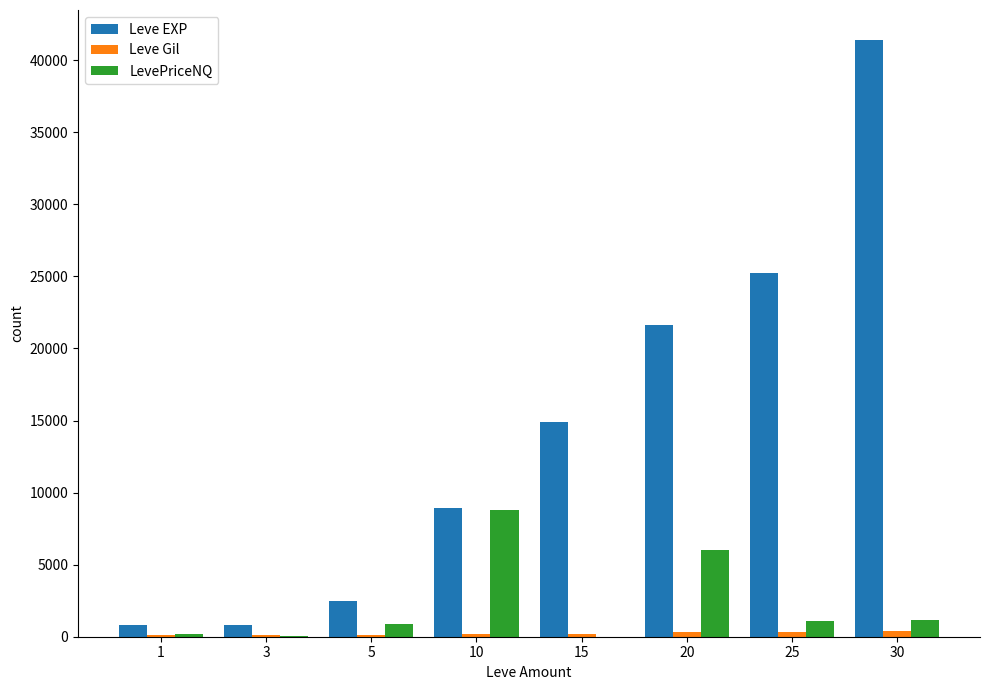

The value of Leve EXP at 20 is 21600.0. True or false?

True